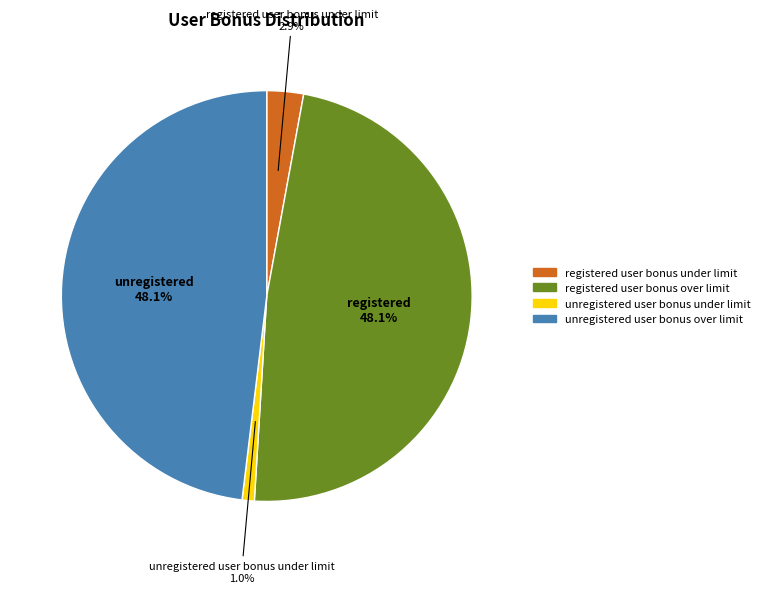

Does unregistered user bonus over limit represent more than half of the total?

No